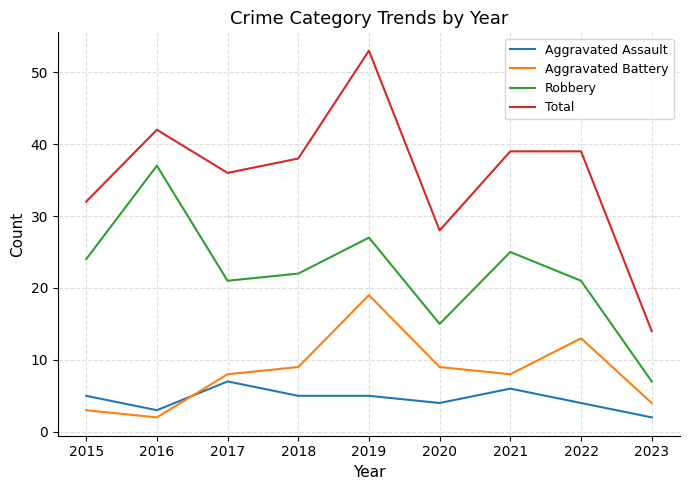

How many lines are shown in the chart?

4